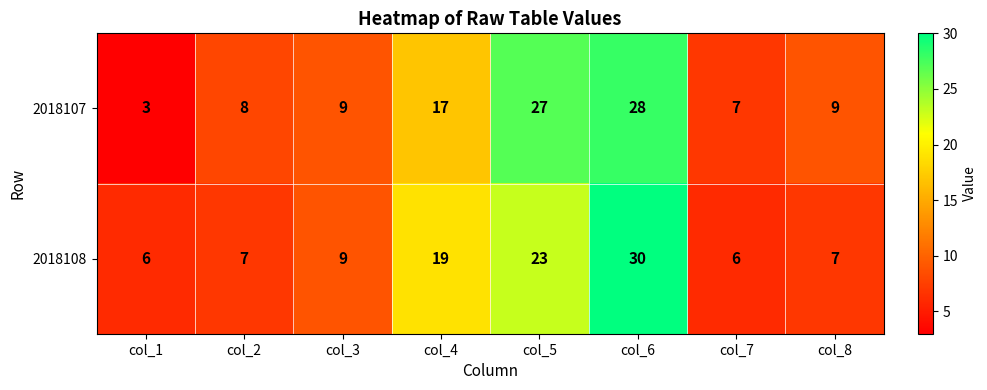

At which label is 2018108 closest to 18?

col_4